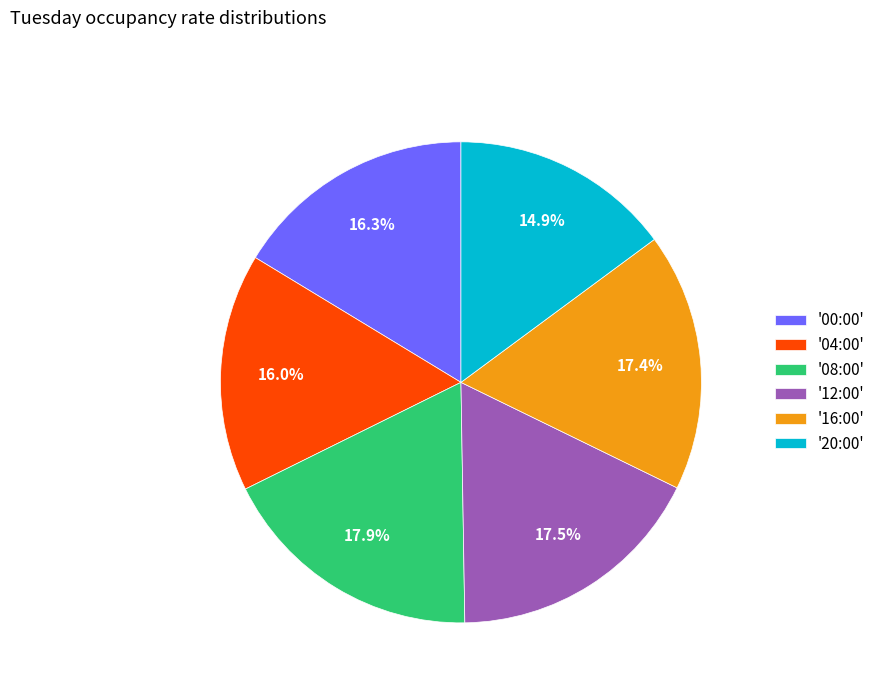

What percentage is NOT represented by '08:00'?

82.1%